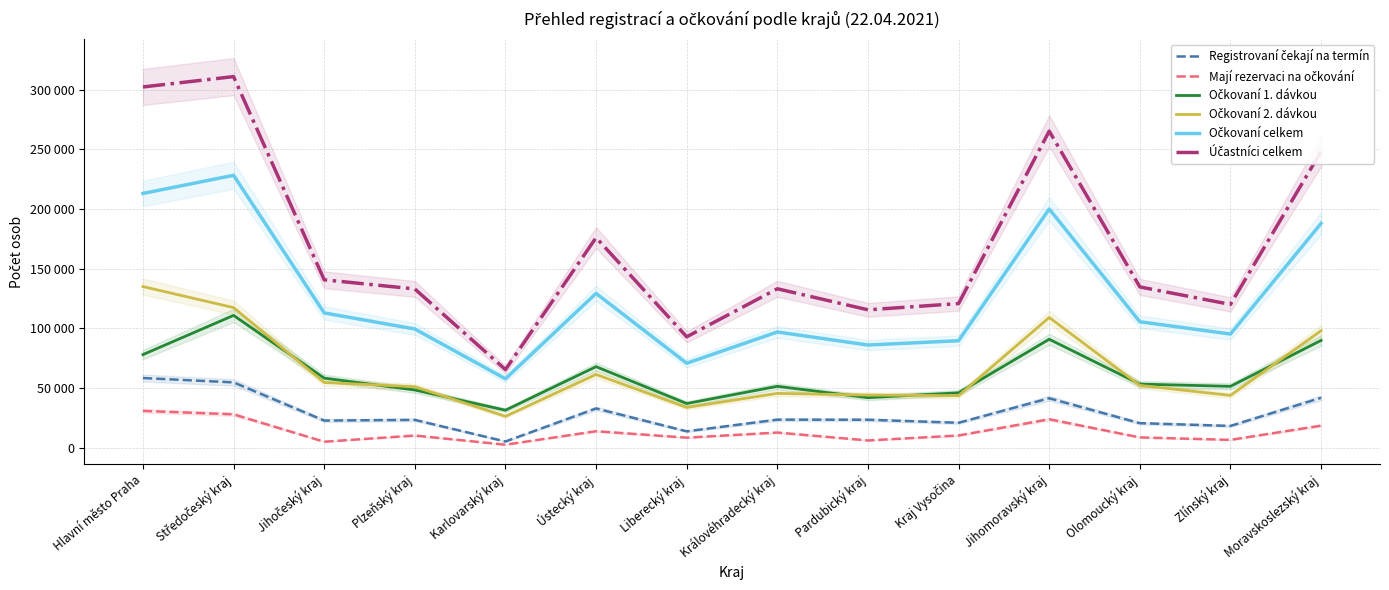

Rank the series by their maximum value, from highest to lowest.

Účastníci celkem, Očkovaní celkem, Očkovaní 2. dávkou, Očkovaní 1. dávkou, Registrovaní čekají na termín, Mají rezervaci na očkování